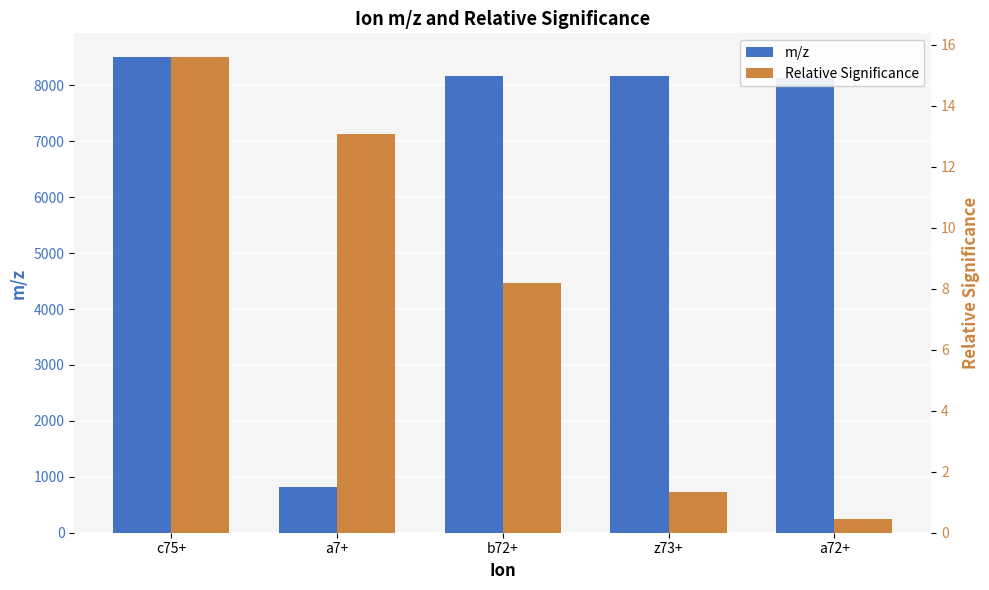

What is the difference between the maximum and minimum values in the Relative Significance series?

15.1